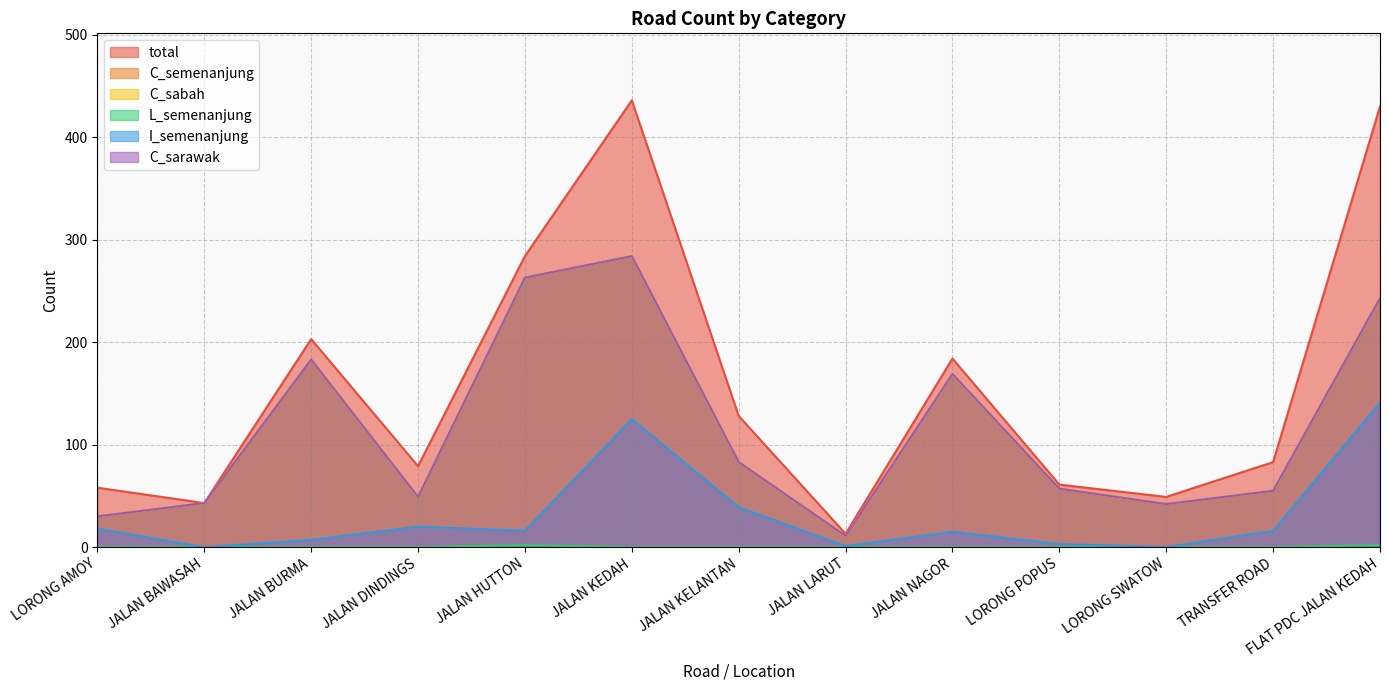

What is the value of the C_sarawak point at the 11th from the left?

42